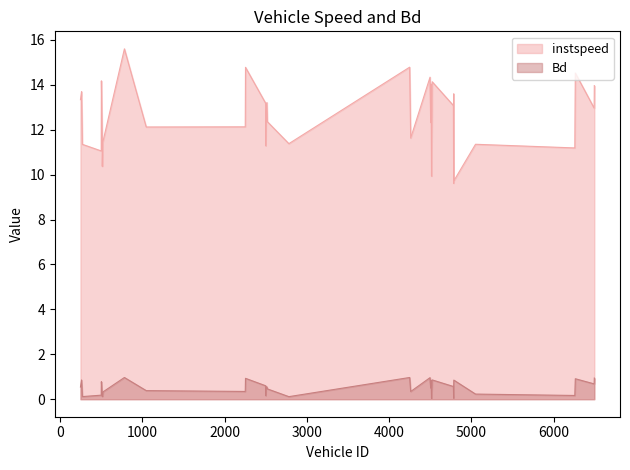

What is the maximum value for instspeed?

15.6